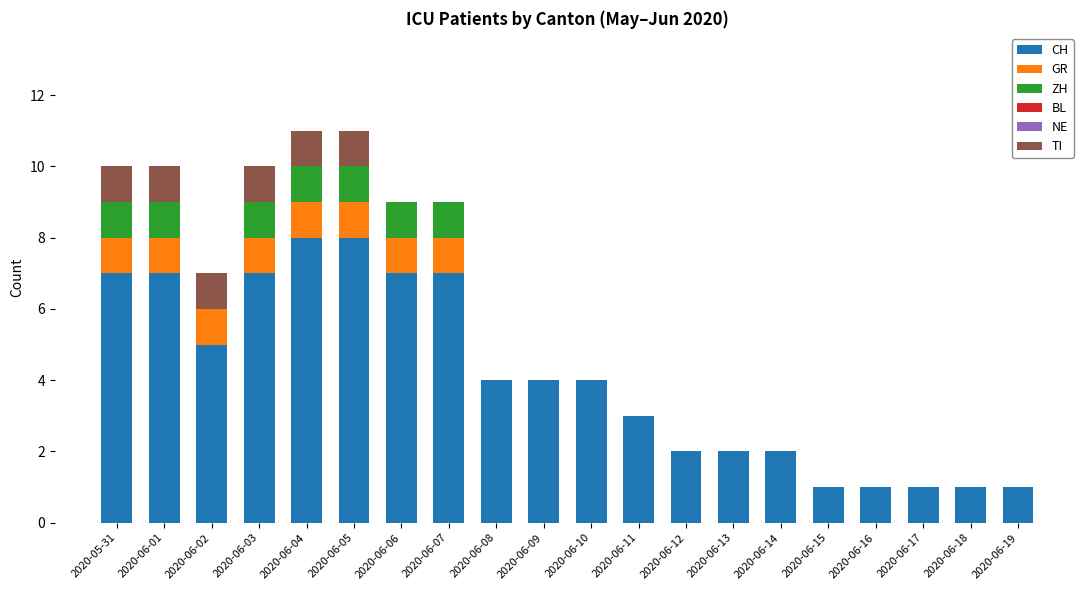

The value of CH at 2020-06-16 is 2. True or false?

False